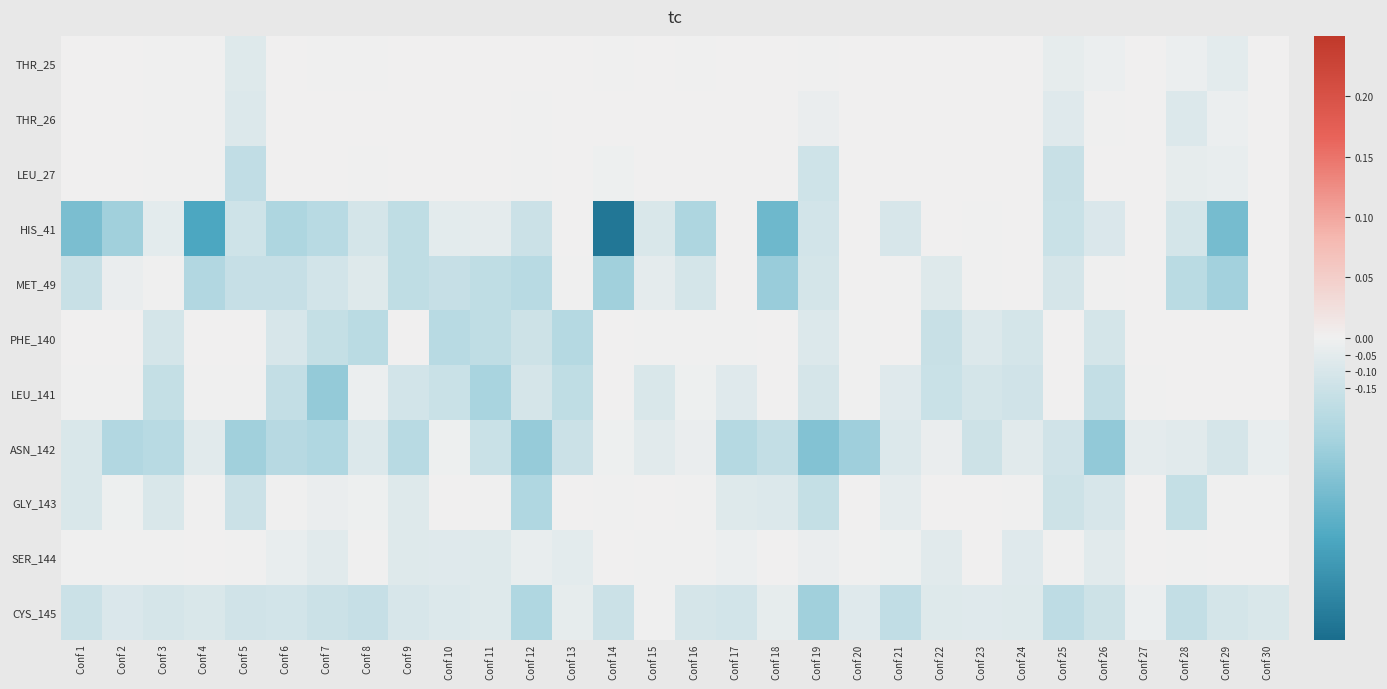

Reading right to left, what are all the values shown in this chart?

THR_25: Conf 30=0.0	Conf 29=-0.1	Conf 28=-0.0	Conf 27=0.0	Conf 26=-0.0	Conf 25=-0.0	Conf 24=0.0	Conf 23=0.0	Conf 22=0.0	Conf 21=0.0	Conf 20=0.0	Conf 19=-0.0	Conf 18=0.0	Conf 17=0.0	Conf 16=-0.0	Conf 15=0.0	Conf 14=-0.0	Conf 13=0.0	Conf 12=0.0	Conf 11=0.0	Conf 10=0.0	Conf 9=0.0	Conf 8=-0.0	Conf 7=-0.0	Conf 6=0.0	Conf 5=-0.1	Conf 4=-0.0	Conf 3=-0.0	Conf 2=0.0	Conf 1=0.0
THR_26: Conf 30=0.0	Conf 29=-0.0	Conf 28=-0.1	Conf 27=0.0	Conf 26=-0.0	Conf 25=-0.1	Conf 24=0.0	Conf 23=0.0	Conf 22=0.0	Conf 21=0.0	Conf 20=0.0	Conf 19=-0.0	Conf 18=0.0	Conf 17=0.0	Conf 16=0.0	Conf 15=0.0	Conf 14=0.0	Conf 13=0.0	Conf 12=-0.0	Conf 11=0.0	Conf 10=0.0	Conf 9=0.0	Conf 8=0.0	Conf 7=0.0	Conf 6=0.0	Conf 5=-0.1	Conf 4=-0.0	Conf 3=-0.0	Conf 2=0.0	Conf 1=0.0
LEU_27: Conf 30=0.0	Conf 29=-0.0	Conf 28=-0.0	Conf 27=0.0	Conf 26=0.0	Conf 25=-0.2	Conf 24=0.0	Conf 23=0.0	Conf 22=0.0	Conf 21=0.0	Conf 20=0.0	Conf 19=-0.1	Conf 18=0.0	Conf 17=0.0	Conf 16=0.0	Conf 15=0.0	Conf 14=-0.0	Conf 13=0.0	Conf 12=-0.0	Conf 11=0.0	Conf 10=0.0	Conf 9=0.0	Conf 8=-0.0	Conf 7=0.0	Conf 6=0.0	Conf 5=-0.2	Conf 4=-0.0	Conf 3=-0.0	Conf 2=0.0	Conf 1=0.0
HIS_41: Conf 30=0.0	Conf 29=-0.5	Conf 28=-0.1	Conf 27=0.0	Conf 26=-0.1	Conf 25=-0.2	Conf 24=0.0	Conf 23=-0.0	Conf 22=0.0	Conf 21=-0.1	Conf 20=0.0	Conf 19=-0.1	Conf 18=-0.5	Conf 17=0.0	Conf 16=-0.3	Conf 15=-0.1	Conf 14=-0.8	Conf 13=0.0	Conf 12=-0.2	Conf 11=-0.0	Conf 10=-0.0	Conf 9=-0.2	Conf 8=-0.1	Conf 7=-0.2	Conf 6=-0.3	Conf 5=-0.1	Conf 4=-0.6	Conf 3=-0.1	Conf 2=-0.3	Conf 1=-0.4
MET_49: Conf 30=0.0	Conf 29=-0.3	Conf 28=-0.2	Conf 27=0.0	Conf 26=-0.0	Conf 25=-0.1	Conf 24=0.0	Conf 23=-0.0	Conf 22=-0.1	Conf 21=-0.0	Conf 20=0.0	Conf 19=-0.1	Conf 18=-0.4	Conf 17=0.0	Conf 16=-0.1	Conf 15=-0.0	Conf 14=-0.3	Conf 13=-0.0	Conf 12=-0.2	Conf 11=-0.2	Conf 10=-0.2	Conf 9=-0.2	Conf 8=-0.1	Conf 7=-0.1	Conf 6=-0.2	Conf 5=-0.2	Conf 4=-0.3	Conf 3=-0.0	Conf 2=-0.0	Conf 1=-0.2
PHE_140: Conf 30=0.0	Conf 29=0.0	Conf 28=0.0	Conf 27=0.0	Conf 26=-0.1	Conf 25=0.0	Conf 24=-0.1	Conf 23=-0.1	Conf 22=-0.2	Conf 21=0.0	Conf 20=-0.0	Conf 19=-0.1	Conf 18=0.0	Conf 17=-0.0	Conf 16=-0.0	Conf 15=-0.0	Conf 14=0.0	Conf 13=-0.2	Conf 12=-0.1	Conf 11=-0.2	Conf 10=-0.2	Conf 9=0.0	Conf 8=-0.2	Conf 7=-0.2	Conf 6=-0.1	Conf 5=0.0	Conf 4=0.0	Conf 3=-0.1	Conf 2=0.0	Conf 1=0.0
LEU_141: Conf 30=0.0	Conf 29=0.0	Conf 28=0.0	Conf 27=-0.0	Conf 26=-0.2	Conf 25=0.0	Conf 24=-0.1	Conf 23=-0.1	Conf 22=-0.2	Conf 21=-0.1	Conf 20=-0.0	Conf 19=-0.1	Conf 18=0.0	Conf 17=-0.1	Conf 16=-0.0	Conf 15=-0.1	Conf 14=0.0	Conf 13=-0.2	Conf 12=-0.1	Conf 11=-0.3	Conf 10=-0.2	Conf 9=-0.1	Conf 8=-0.0	Conf 7=-0.4	Conf 6=-0.2	Conf 5=-0.0	Conf 4=-0.0	Conf 3=-0.2	Conf 2=-0.0	Conf 1=-0.0
ASN_142: Conf 30=-0.0	Conf 29=-0.1	Conf 28=-0.1	Conf 27=-0.0	Conf 26=-0.4	Conf 25=-0.1	Conf 24=-0.1	Conf 23=-0.1	Conf 22=-0.0	Conf 21=-0.1	Conf 20=-0.3	Conf 19=-0.4	Conf 18=-0.2	Conf 17=-0.2	Conf 16=-0.0	Conf 15=-0.1	Conf 14=-0.0	Conf 13=-0.1	Conf 12=-0.4	Conf 11=-0.2	Conf 10=-0.0	Conf 9=-0.2	Conf 8=-0.1	Conf 7=-0.3	Conf 6=-0.2	Conf 5=-0.3	Conf 4=-0.1	Conf 3=-0.2	Conf 2=-0.3	Conf 1=-0.1
GLY_143: Conf 30=-0.0	Conf 29=-0.0	Conf 28=-0.2	Conf 27=0.0	Conf 26=-0.1	Conf 25=-0.1	Conf 24=-0.0	Conf 23=0.0	Conf 22=0.0	Conf 21=-0.0	Conf 20=0.0	Conf 19=-0.2	Conf 18=-0.1	Conf 17=-0.1	Conf 16=-0.0	Conf 15=0.0	Conf 14=-0.0	Conf 13=0.0	Conf 12=-0.3	Conf 11=-0.0	Conf 10=0.0	Conf 9=-0.1	Conf 8=-0.0	Conf 7=-0.0	Conf 6=-0.0	Conf 5=-0.1	Conf 4=-0.0	Conf 3=-0.1	Conf 2=-0.0	Conf 1=-0.1
SER_144: Conf 30=0.0	Conf 29=0.0	Conf 28=-0.0	Conf 27=0.0	Conf 26=-0.1	Conf 25=-0.0	Conf 24=-0.1	Conf 23=0.0	Conf 22=-0.1	Conf 21=-0.0	Conf 20=-0.0	Conf 19=-0.0	Conf 18=0.0	Conf 17=-0.0	Conf 16=-0.0	Conf 15=-0.0	Conf 14=0.0	Conf 13=-0.1	Conf 12=-0.0	Conf 11=-0.1	Conf 10=-0.1	Conf 9=-0.1	Conf 8=-0.0	Conf 7=-0.1	Conf 6=-0.0	Conf 5=-0.0	Conf 4=0.0	Conf 3=-0.0	Conf 2=-0.0	Conf 1=-0.0
CYS_145: Conf 30=-0.1	Conf 29=-0.1	Conf 28=-0.2	Conf 27=-0.0	Conf 26=-0.1	Conf 25=-0.2	Conf 24=-0.1	Conf 23=-0.1	Conf 22=-0.1	Conf 21=-0.2	Conf 20=-0.1	Conf 19=-0.3	Conf 18=-0.0	Conf 17=-0.1	Conf 16=-0.1	Conf 15=-0.0	Conf 14=-0.1	Conf 13=-0.0	Conf 12=-0.3	Conf 11=-0.1	Conf 10=-0.1	Conf 9=-0.1	Conf 8=-0.2	Conf 7=-0.2	Conf 6=-0.1	Conf 5=-0.1	Conf 4=-0.1	Conf 3=-0.1	Conf 2=-0.1	Conf 1=-0.1